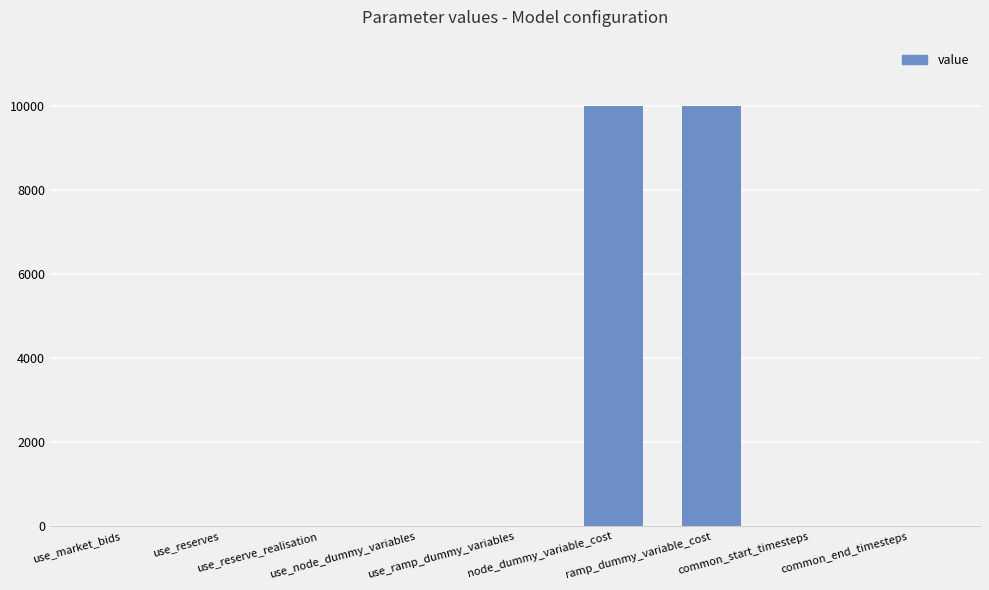

What is the sum of all values?

20005